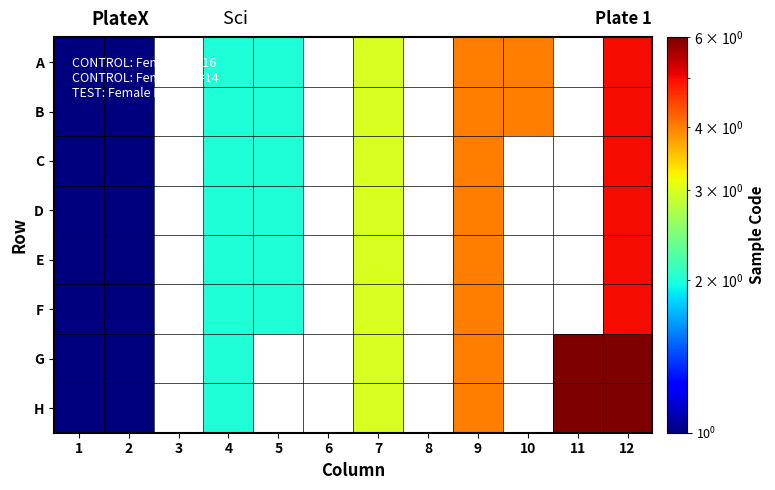

How many A values are between 2 and 4?

5